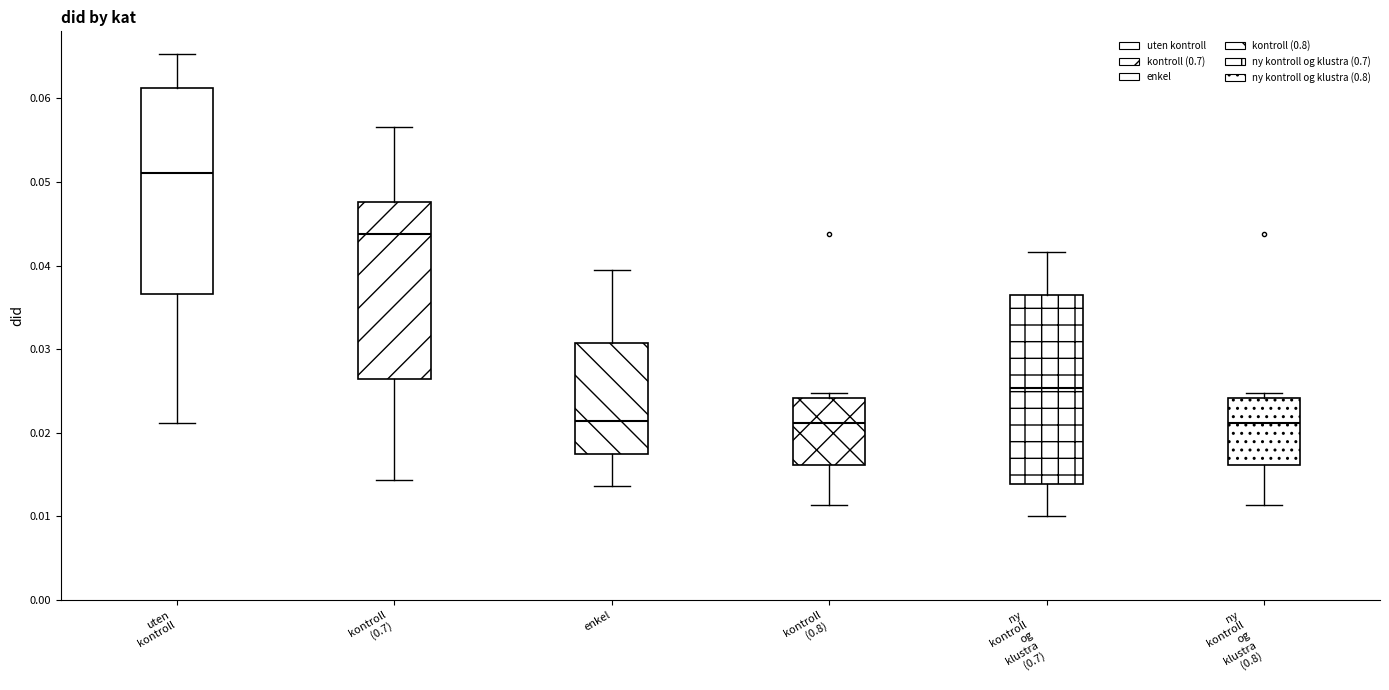

Where does the median line of the box for ny kontroll og klustra (0.7) sit on the y-axis? The values are not printed on the chart, so give them approximately, as read against the axis.

0.025